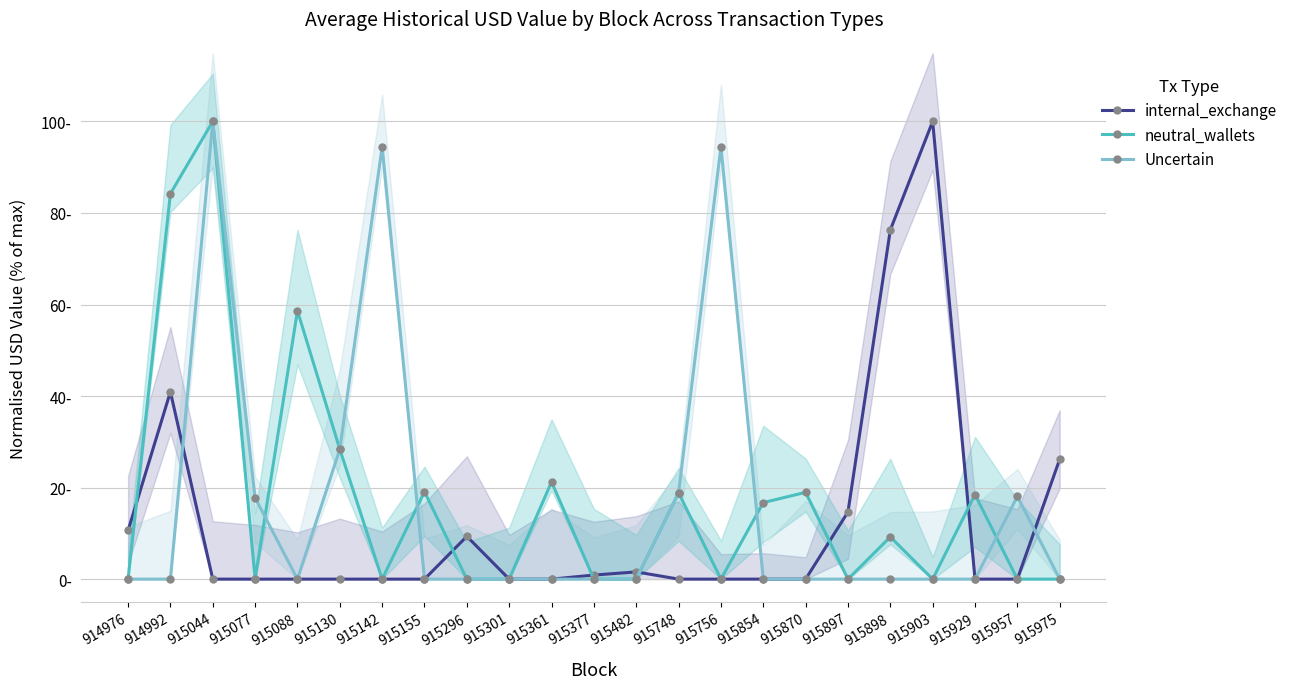

What is the total value across all series at 915929?

18.5